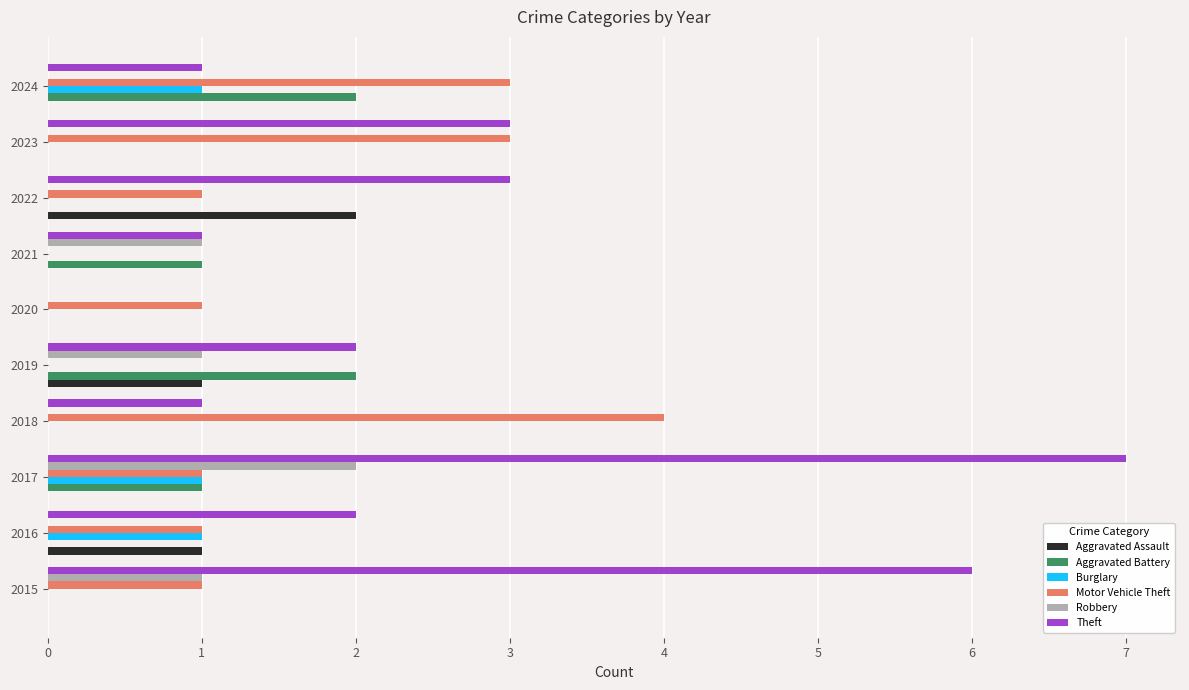

The value of Burglary at 2015 is 0. True or false?

True